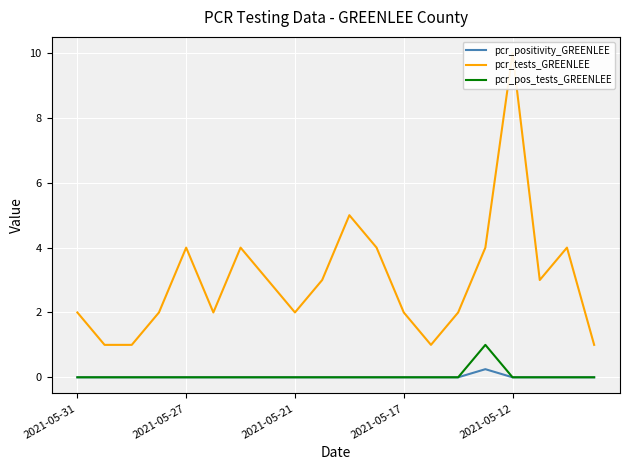

True or false: pcr_positivity_GREENLEE has a value of -0.1 at 14.

False